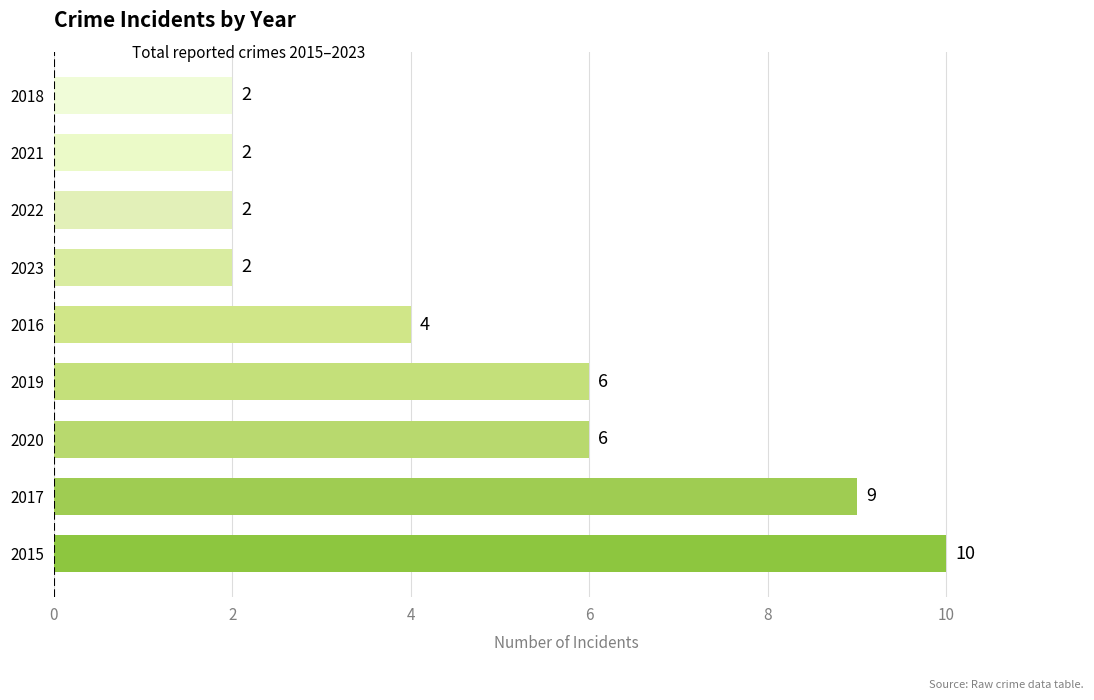

Reading top to bottom, what are all the values shown in this chart?

2018=2	2021=2	2022=2	2023=2	2016=4	2019=6	2020=6	2017=9	2015=10